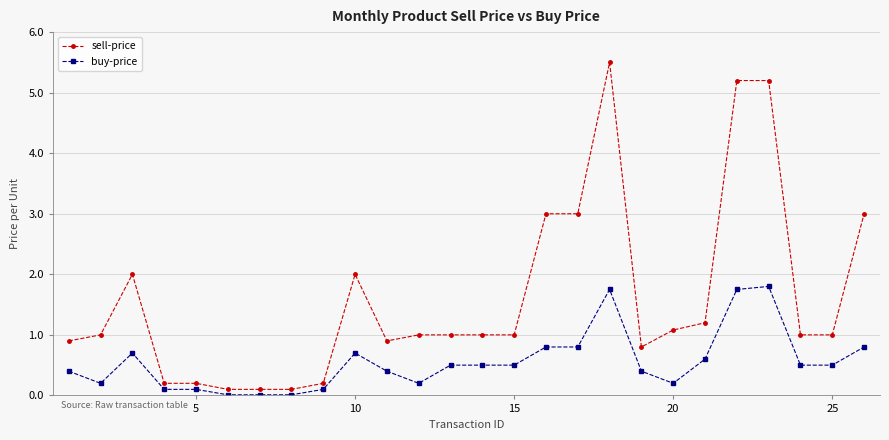

True or false: sell-price has more than 2 points higher than both neighbors.

True